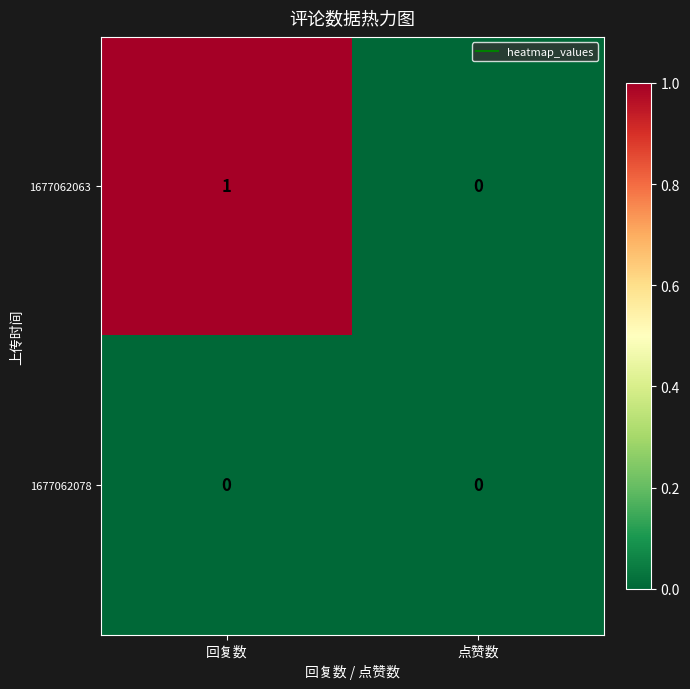

At which category does the chart reach its peak across all series?

回复数